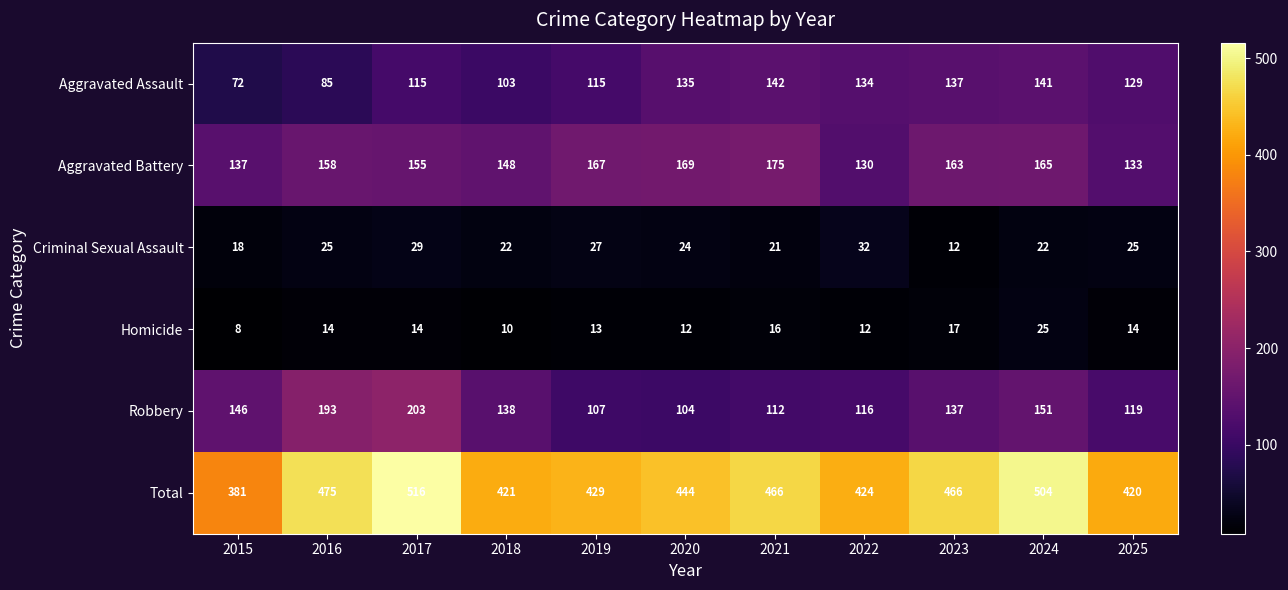

Between 2020 and 2024, which series saw the biggest shift?

Total